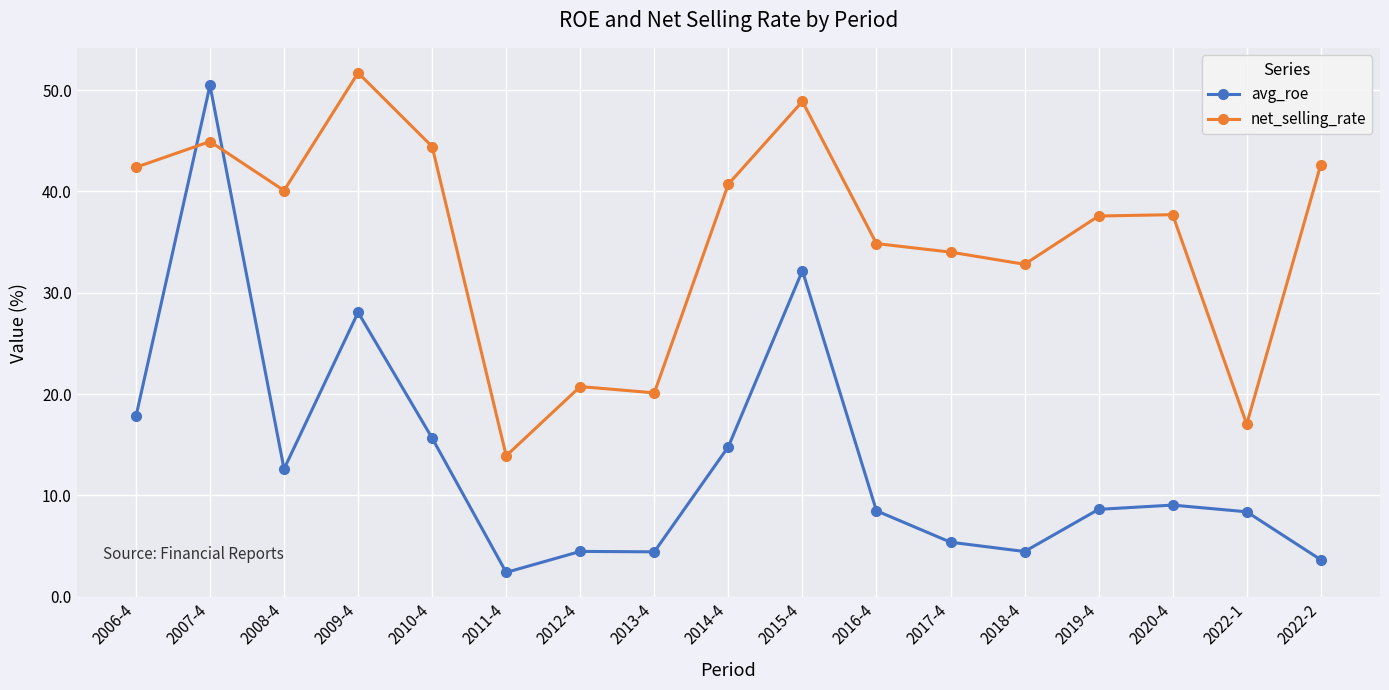

What is the difference between the maximum and second lowest values in the net_selling_rate series?

34.7